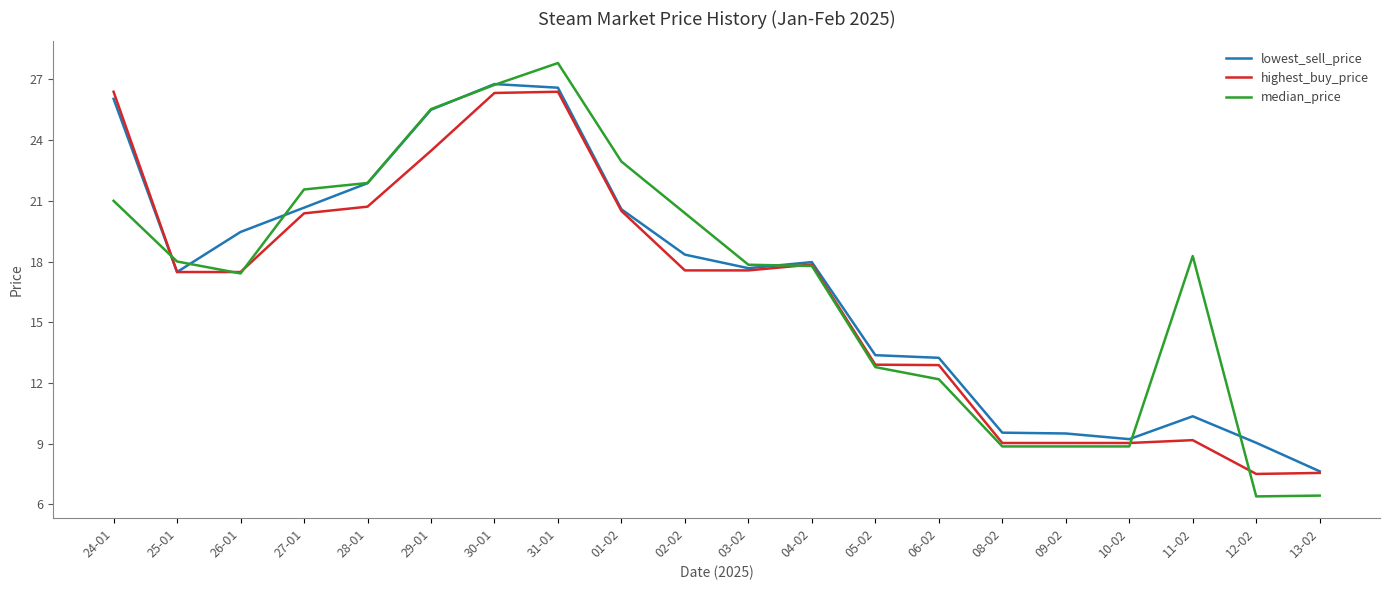

The value of highest_buy_price at 03-02 is 17.6. True or false?

True